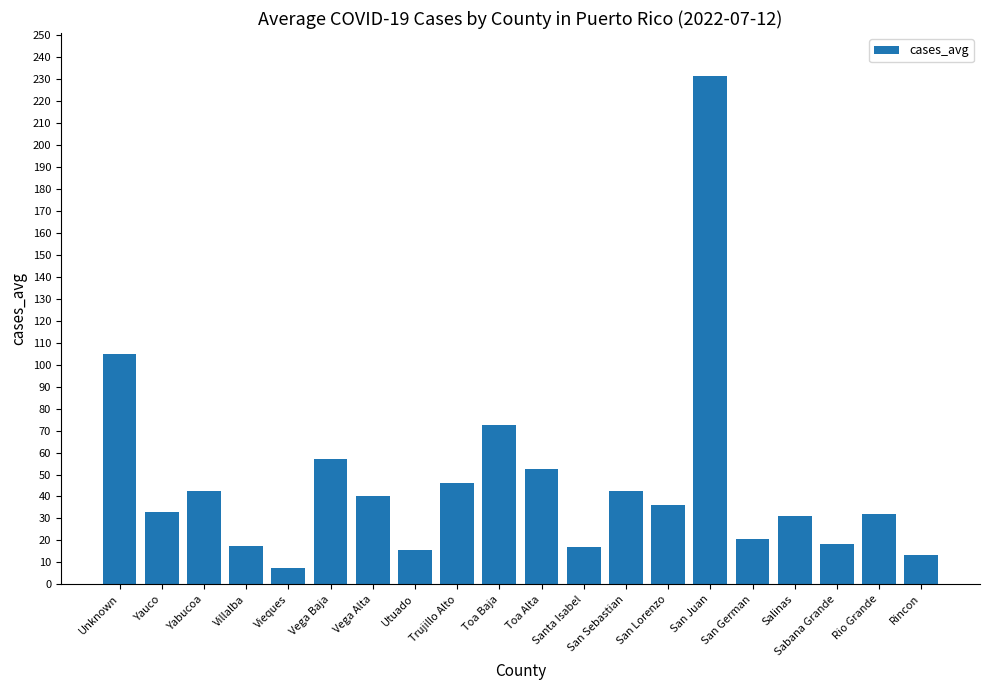

What is the average value?

46.6